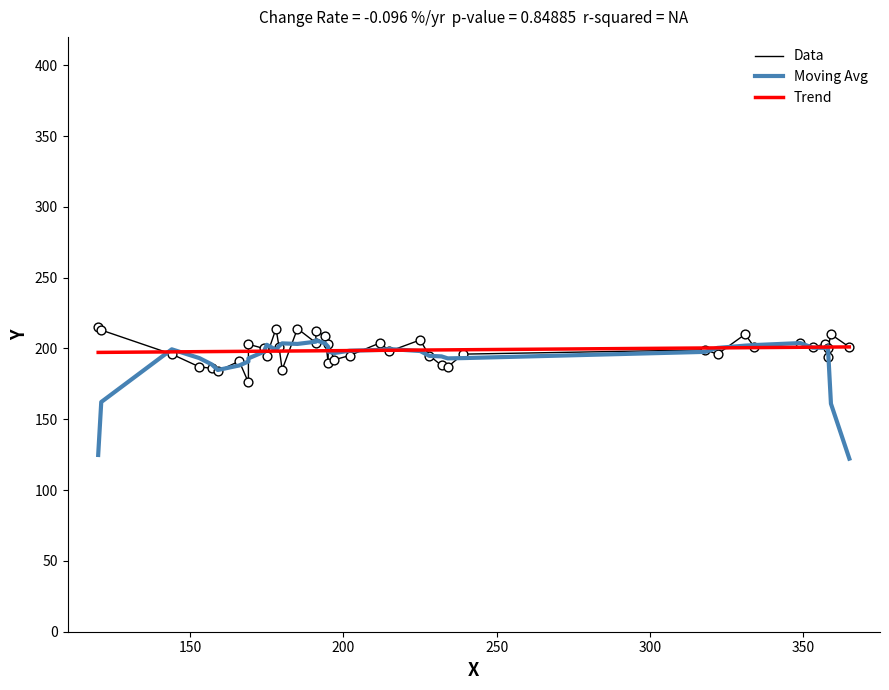

Which series has the largest Y range (max minus min)?

Moving Avg